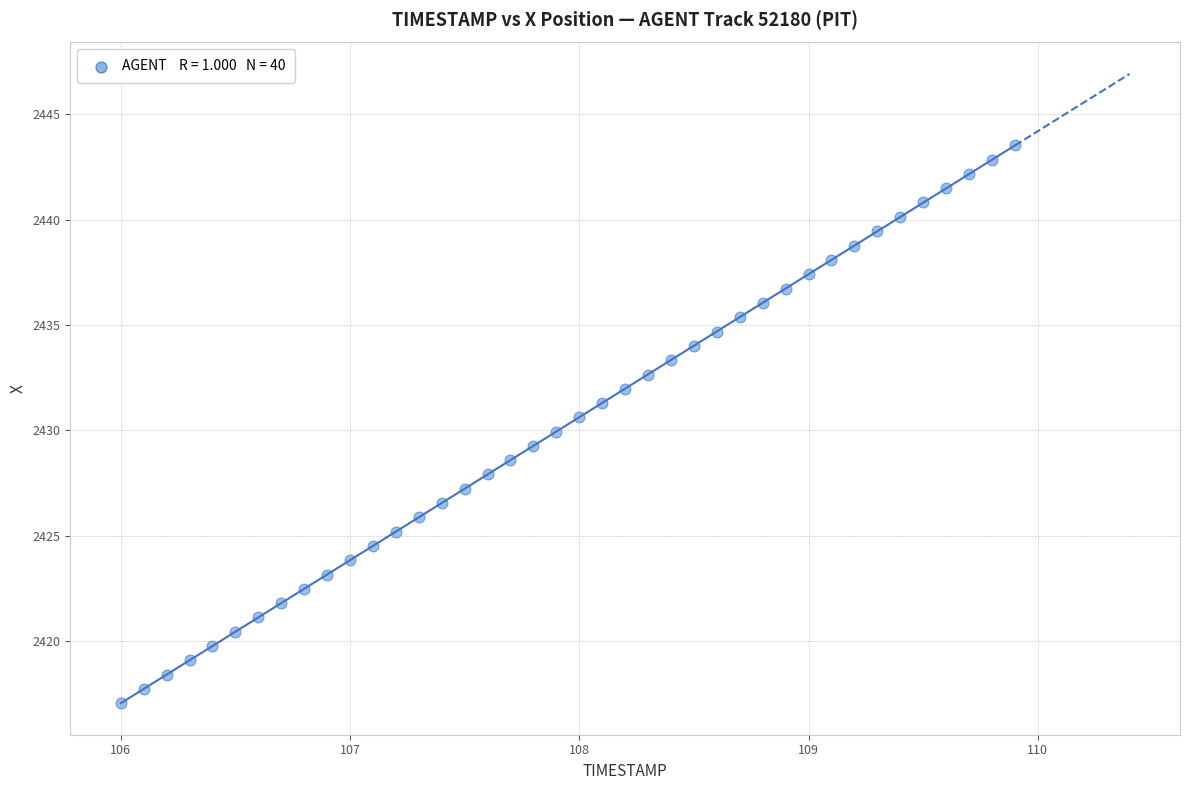

What is the range of Y values (max minus min)?

26.5